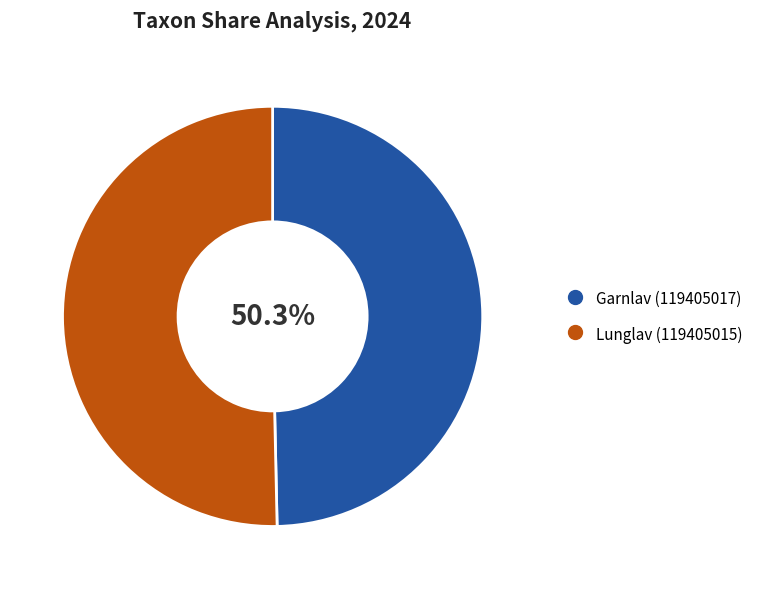

Count the number of slices in the pie.

2